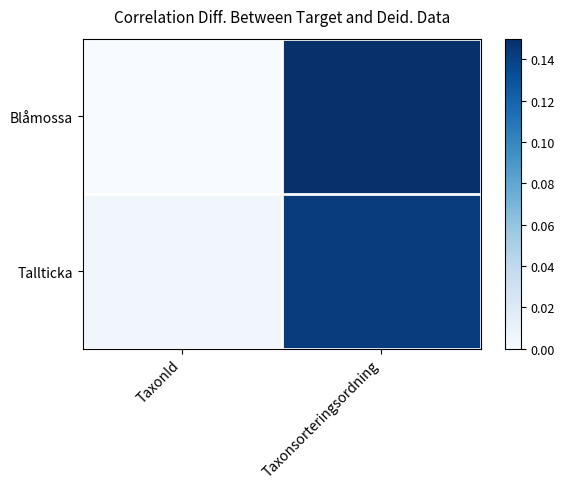

Which series changed the most between TaxonId and Taxonsorteringsordning?

Blåmossa